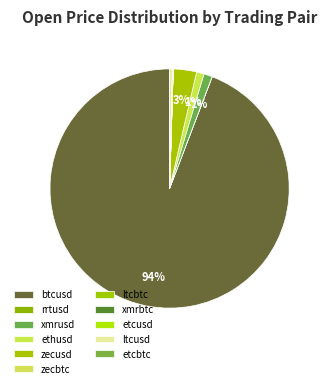

Combined, do zecusd and ethusd account for over 50%?

No